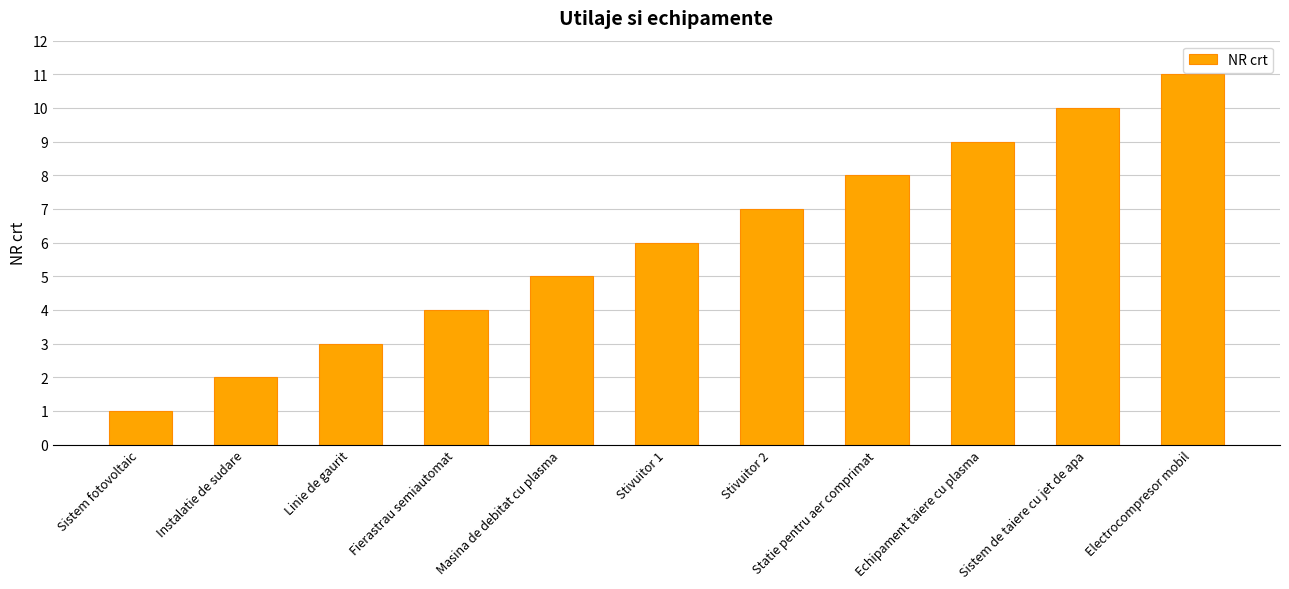

Read the value at Linie de gaurit.

3